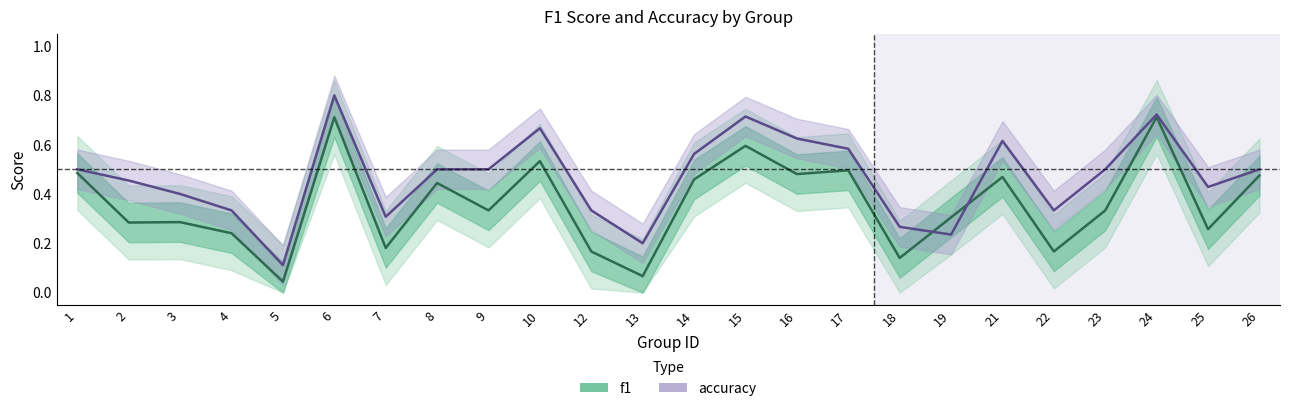

The accuracy series shows 1.0 at 24. True or false?

False